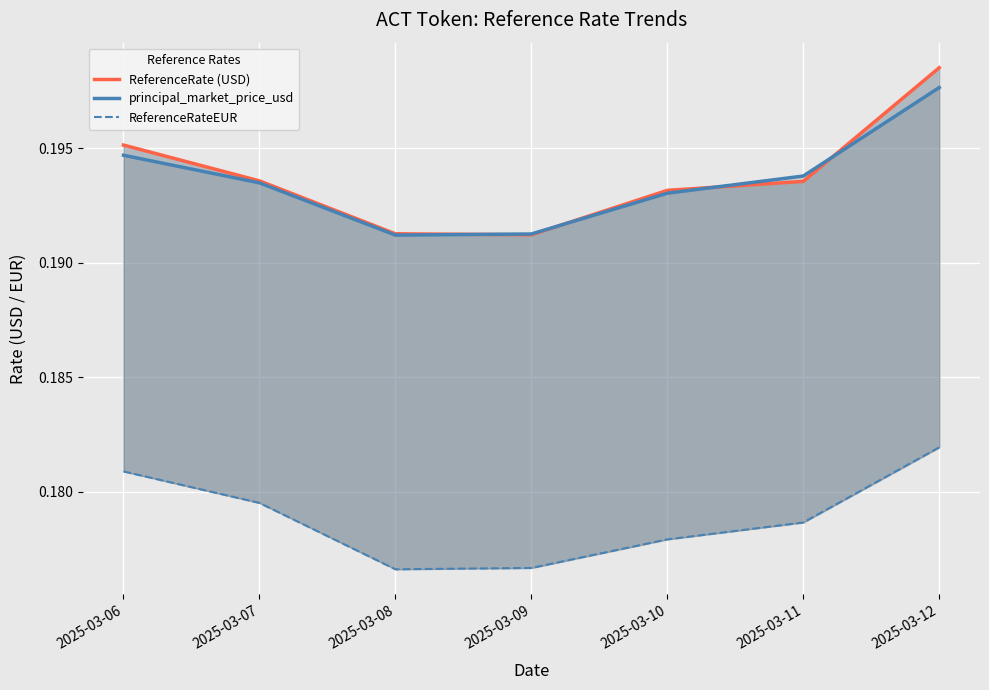

Reading left to right, list all the values displayed in this chart.

ReferenceRate (USD): 2025-03-06=0.2	2025-03-07=0.2	2025-03-08=0.2	2025-03-09=0.2	2025-03-10=0.2	2025-03-11=0.2	2025-03-12=0.2
principal_market_price_usd: 2025-03-06=0.2	2025-03-07=0.2	2025-03-08=0.2	2025-03-09=0.2	2025-03-10=0.2	2025-03-11=0.2	2025-03-12=0.2
ReferenceRateEUR: 2025-03-06=0.2	2025-03-07=0.2	2025-03-08=0.2	2025-03-09=0.2	2025-03-10=0.2	2025-03-11=0.2	2025-03-12=0.2